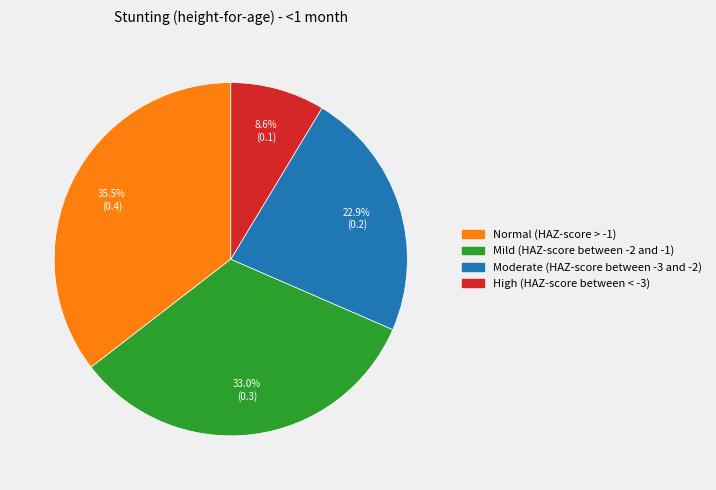

Which category has the smallest portion of the pie?

High (HAZ-score between < -3)